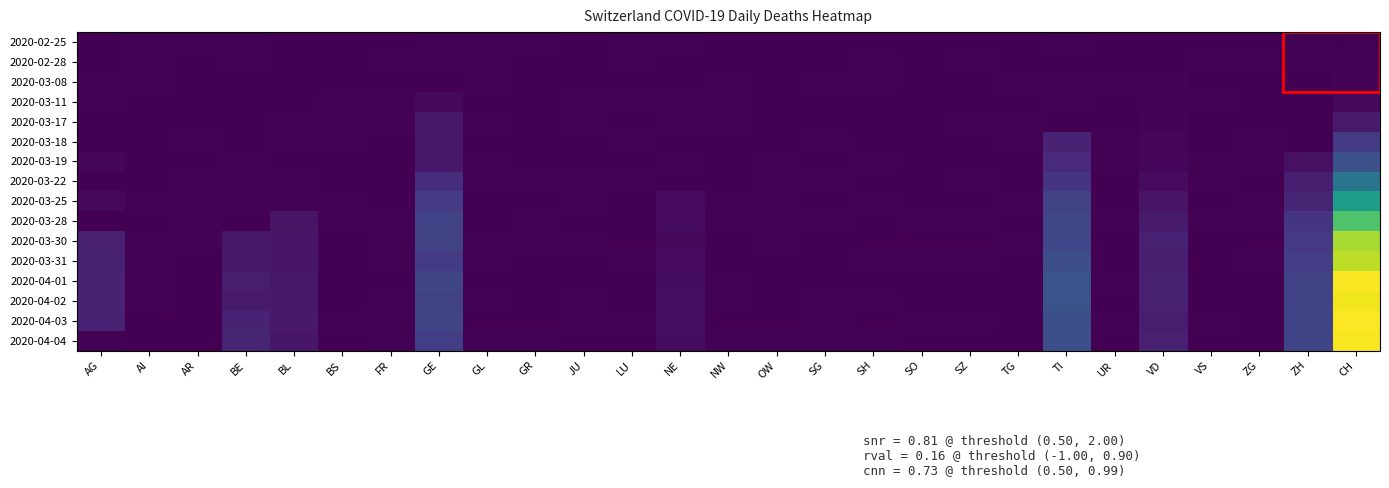

At which category is the sum across all series the highest?

CH